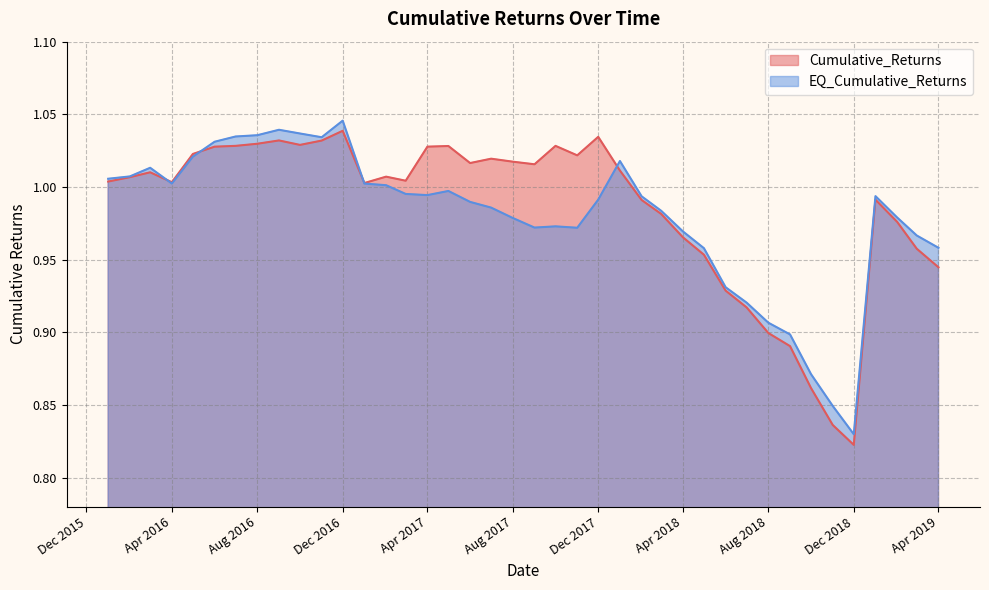

What position from the right is 11/1/2016?

30